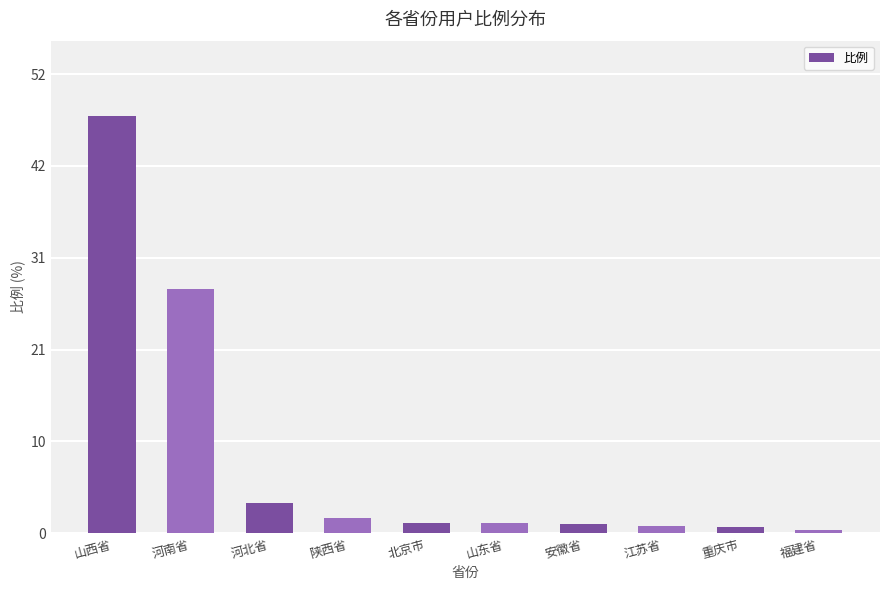

True or false: the data shows 3.4 at 河北省.

True